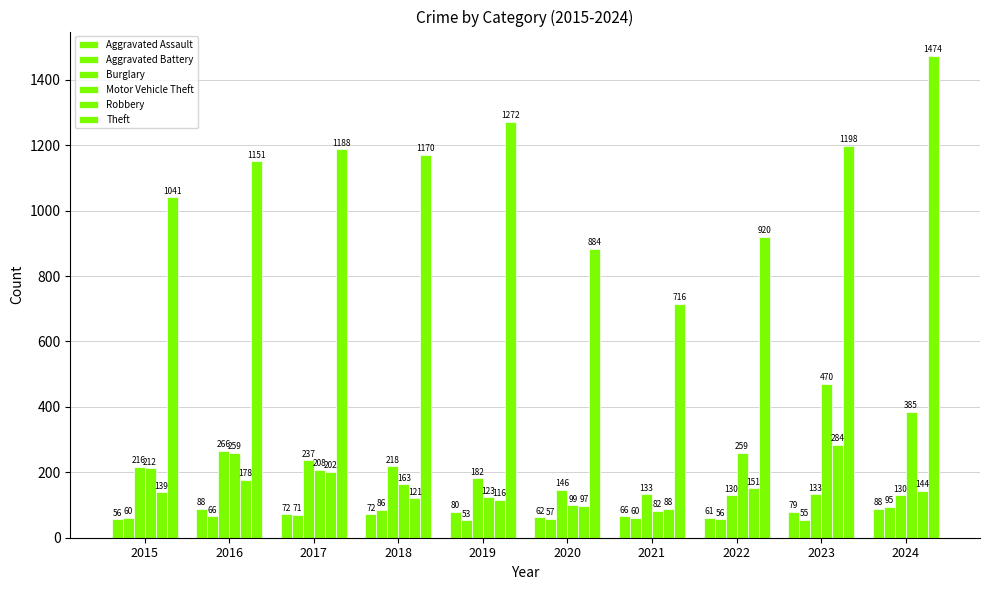

Where does the Burglary series first go above 182?

2015